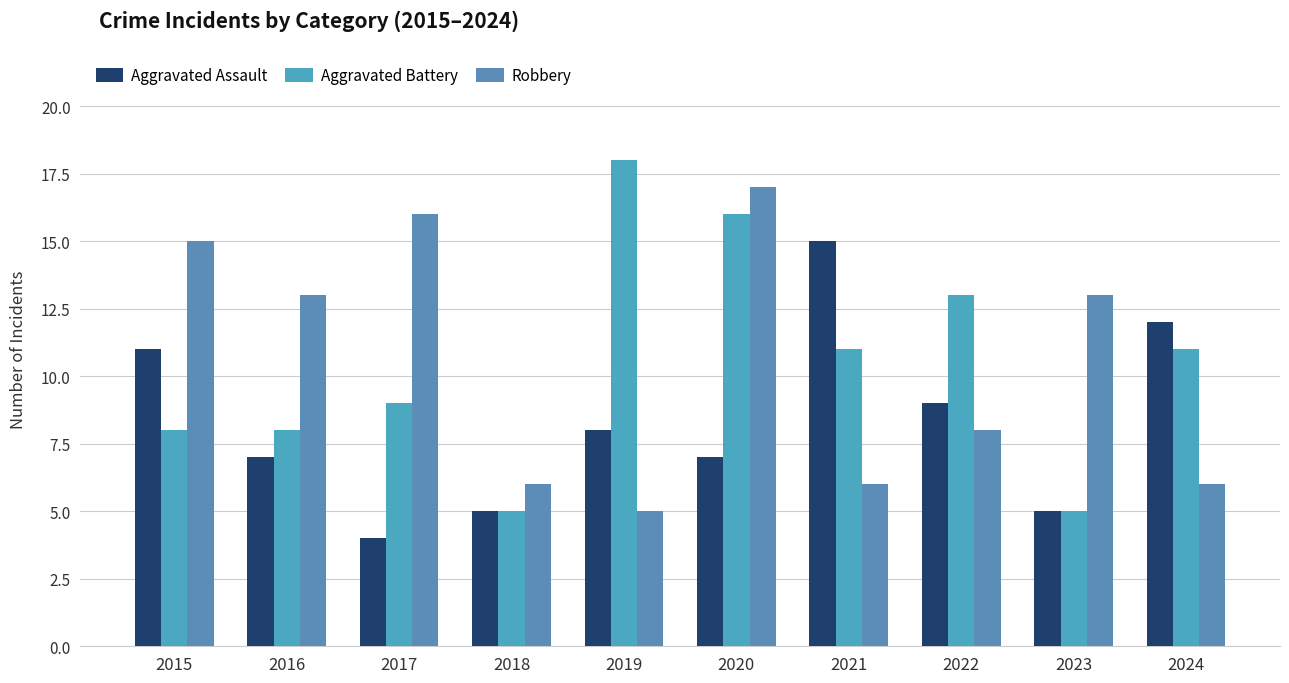

List the series in order of their peak value, lowest first.

Aggravated Assault, Robbery, Aggravated Battery